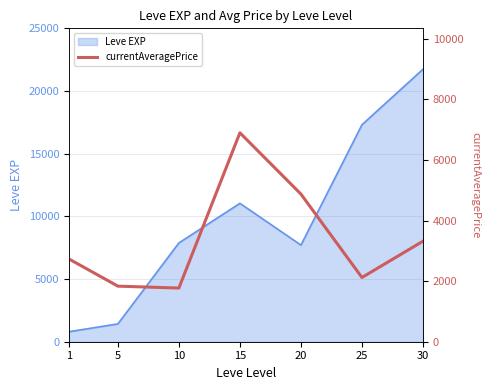

At which label does the data first exceed 2731?

1